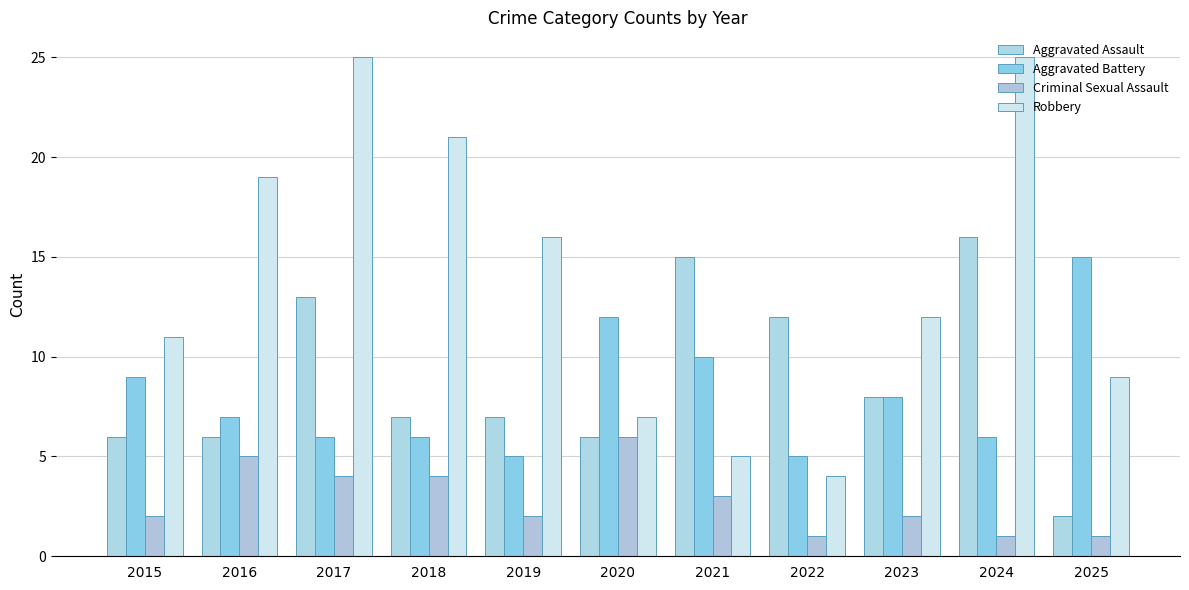

What are all the series names shown in the legend?

Aggravated Assault, Aggravated Battery, Criminal Sexual Assault, Robbery